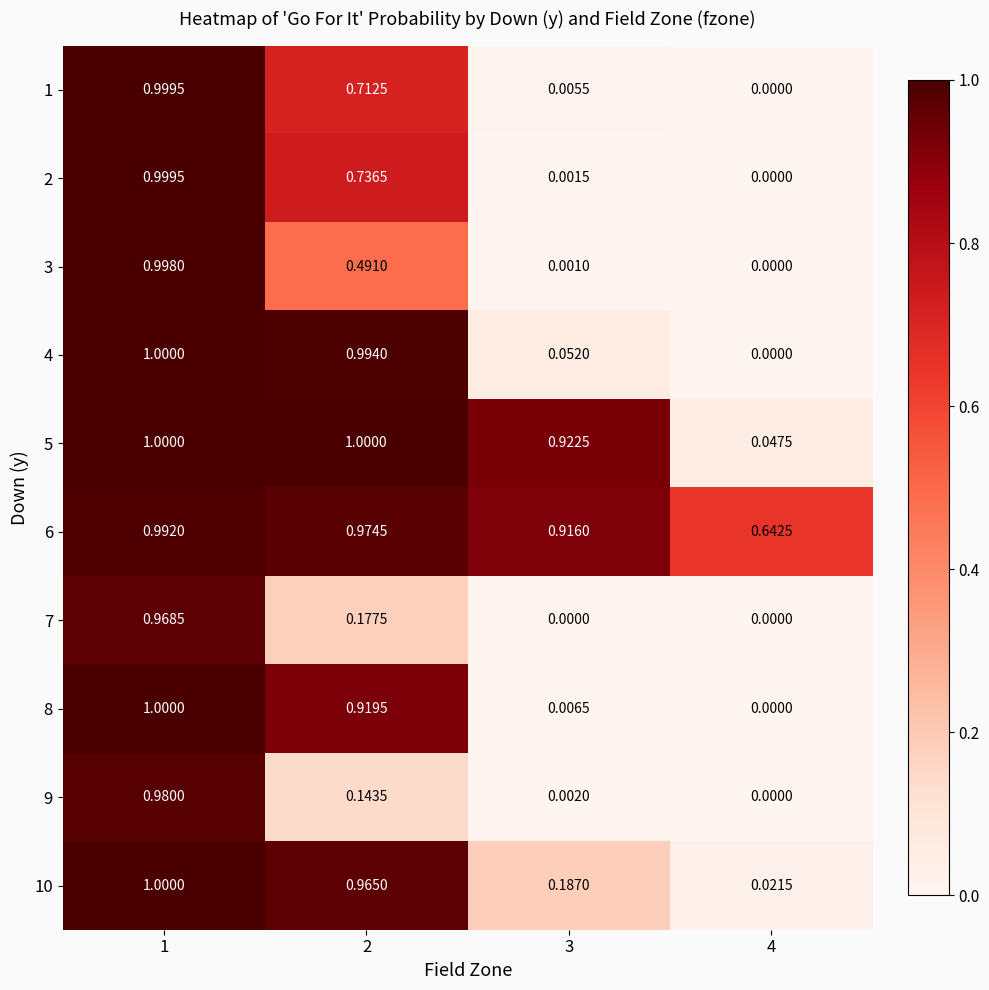

Is the value of 3 at 1 greater than the value of 5 at 3?

Yes